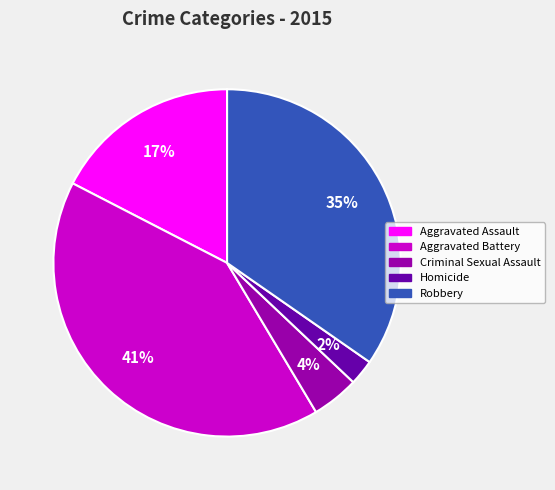

Does Homicide account for over 50% of the chart?

No